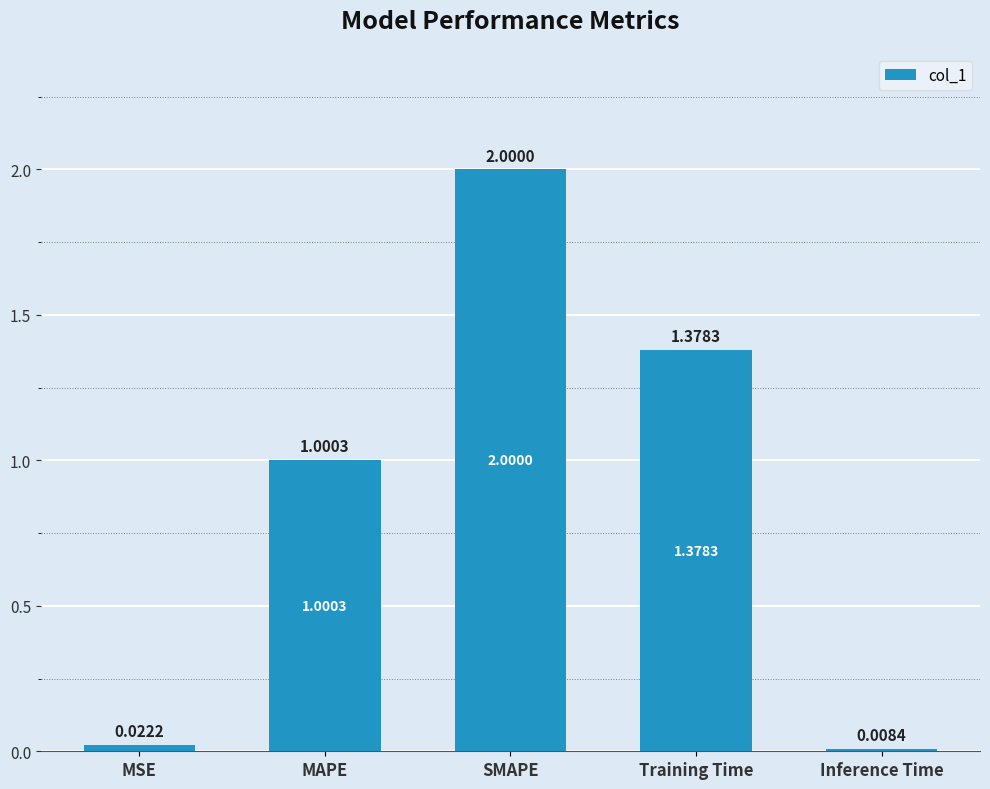

Which label corresponds to the largest value in the chart?

SMAPE